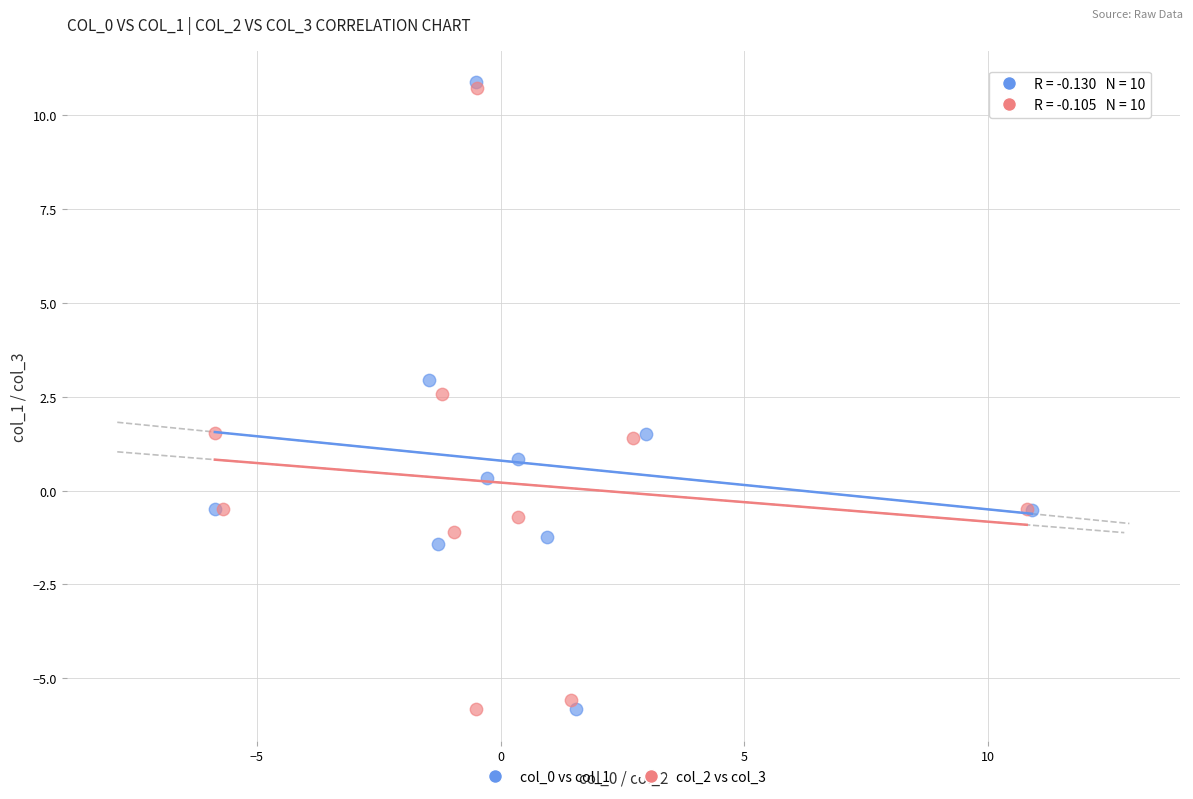

What are all the series names shown in the legend?

col_0 vs col_1, col_2 vs col_3